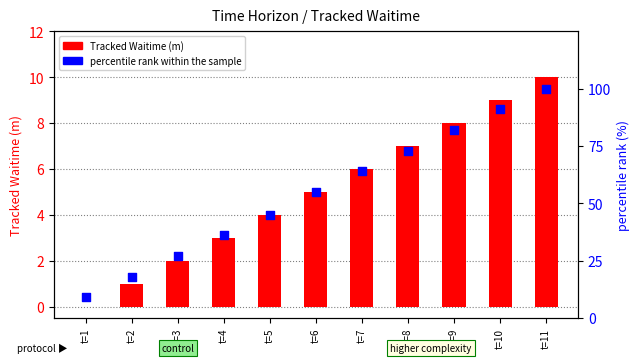

Which series has the largest total across all categories?

percentile rank within the sample